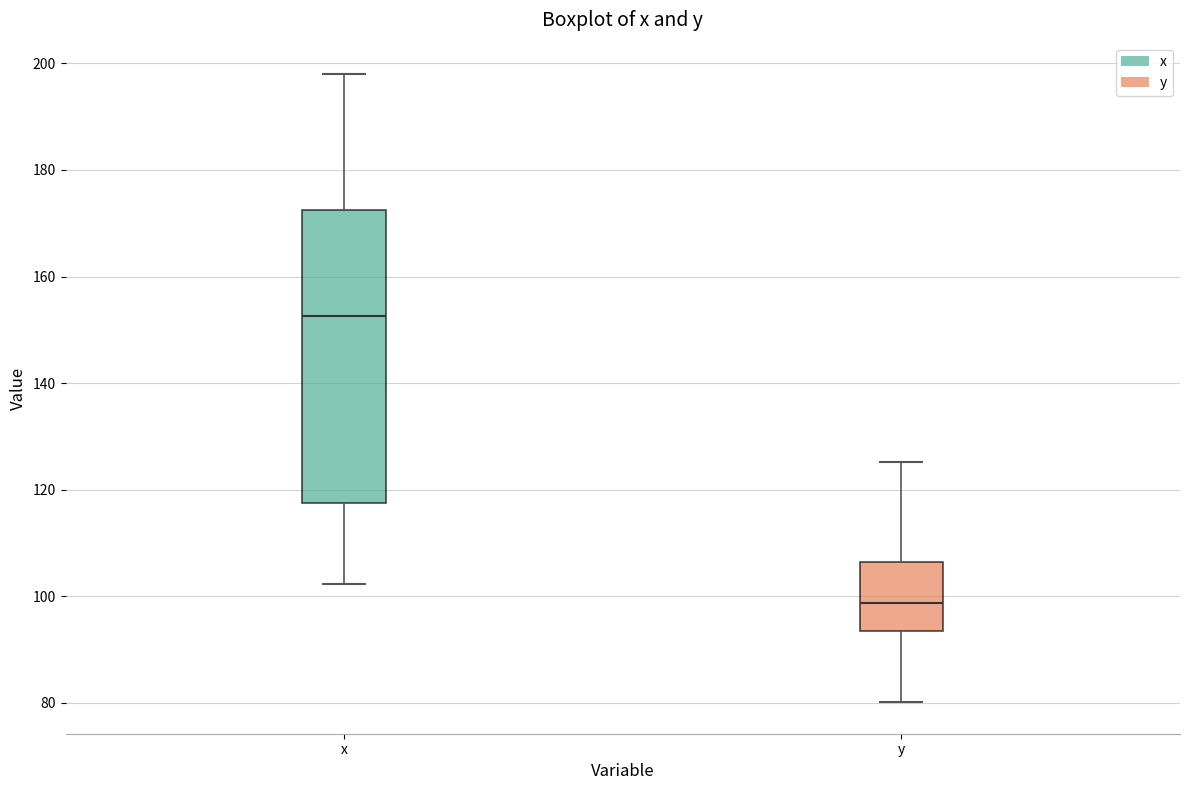

Comparing the boxes themselves (not the whiskers), which one is the tallest?

x